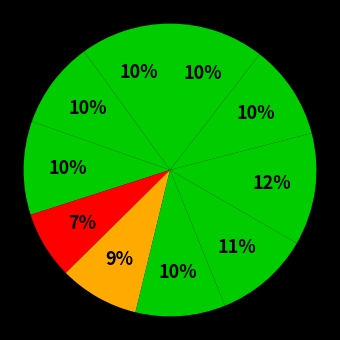

How many slices are in this pie chart?

10